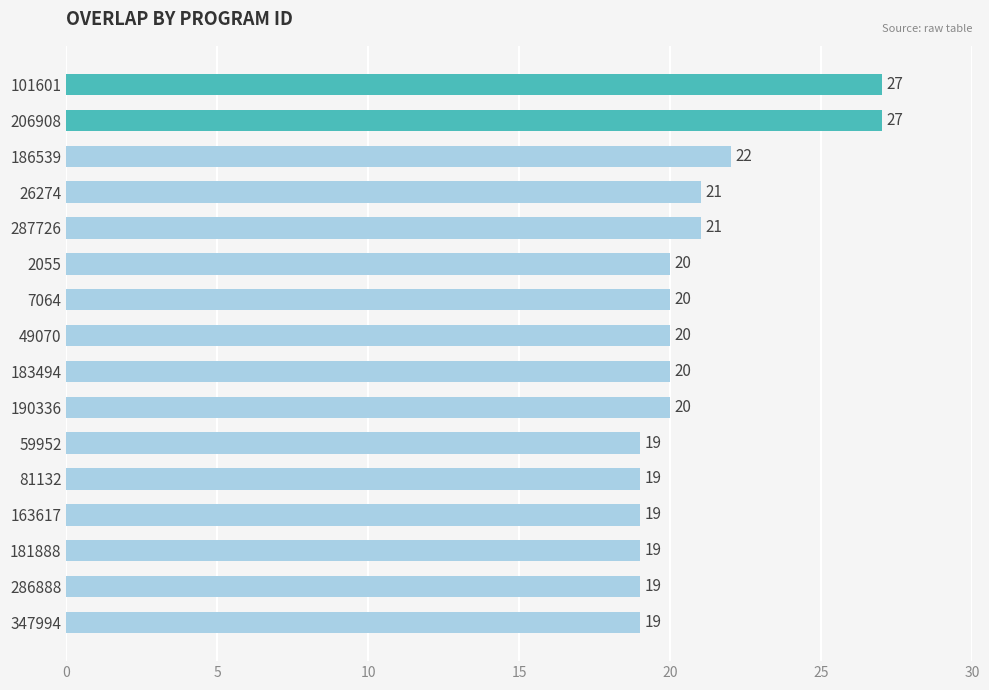

What position from the top is 26274?

4